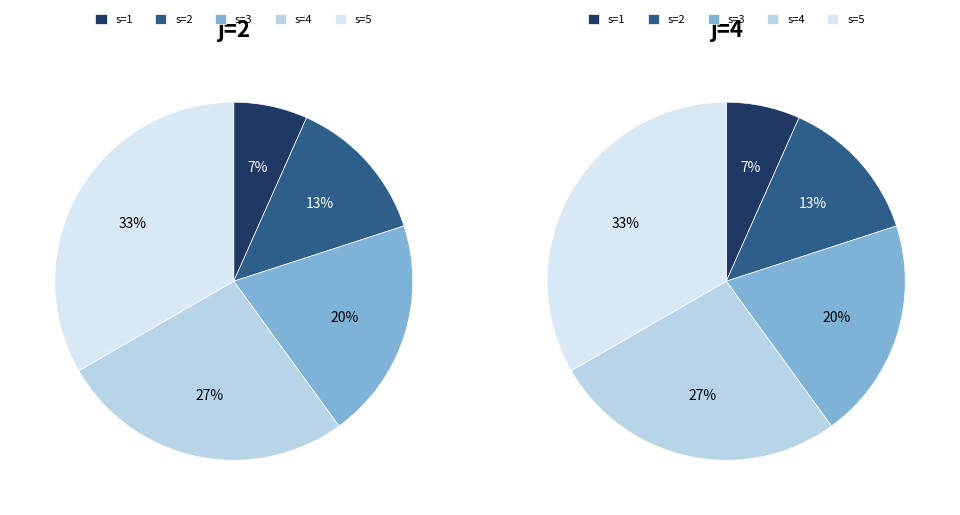

Is there a majority slice in this chart?

No